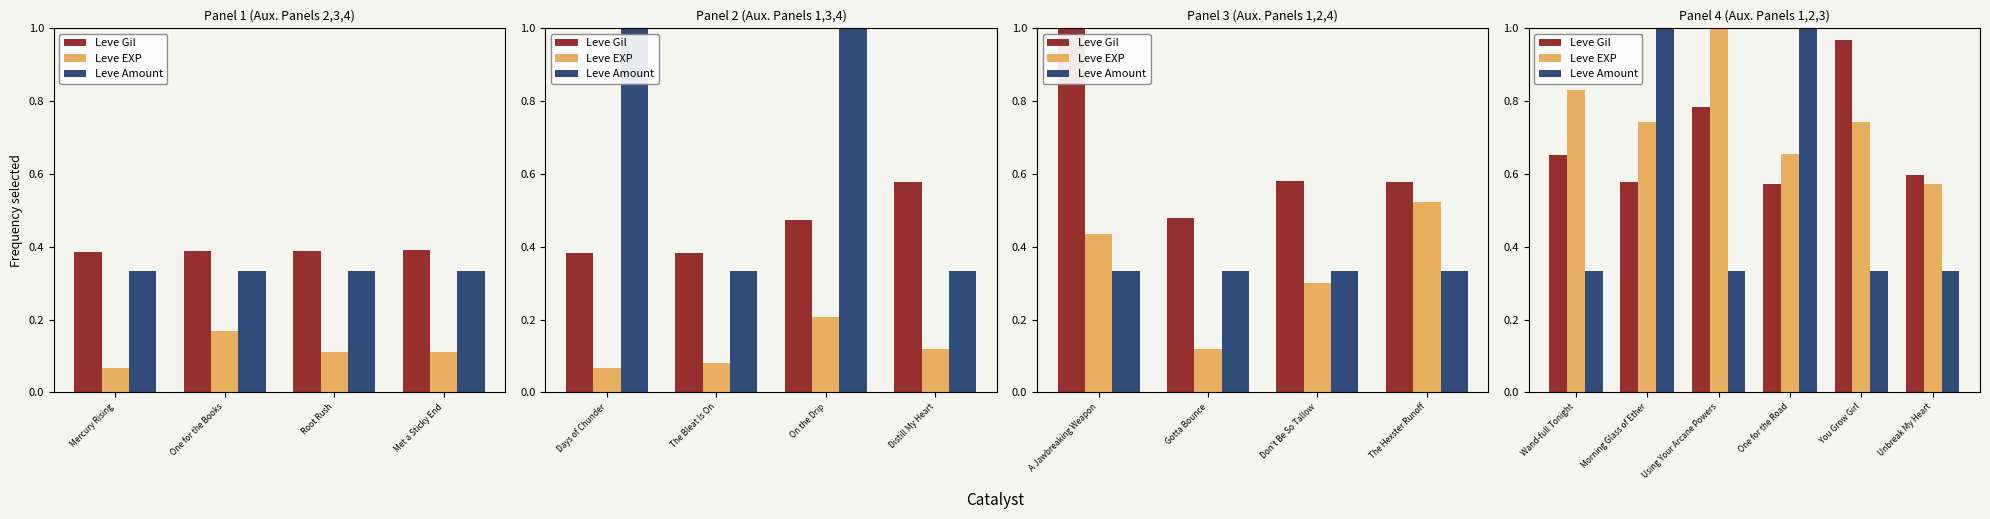

The Leve Gil series shows 0.6 at You Grow Girl. True or false?

False